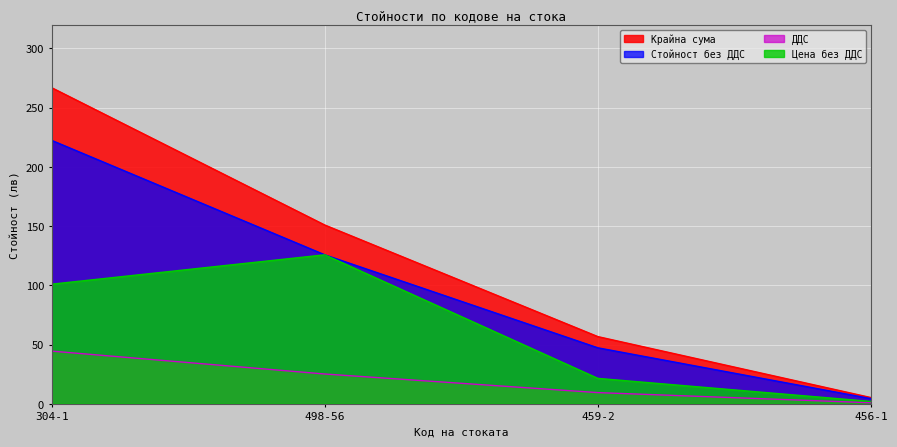

Reading right to left, what are all the values shown in this chart?

Стойност без ДДС: 456-1=4.4	459-2=47.3	498-56=125.8	304-1=222.4
ДДС: 456-1=0.9	459-2=9.5	498-56=25.2	304-1=44.5
Крайна сума: 456-1=5.3	459-2=56.7	498-56=150.9	304-1=266.9
Цена без ДДС: 456-1=2.0	459-2=21.5	498-56=125.8	304-1=101.0